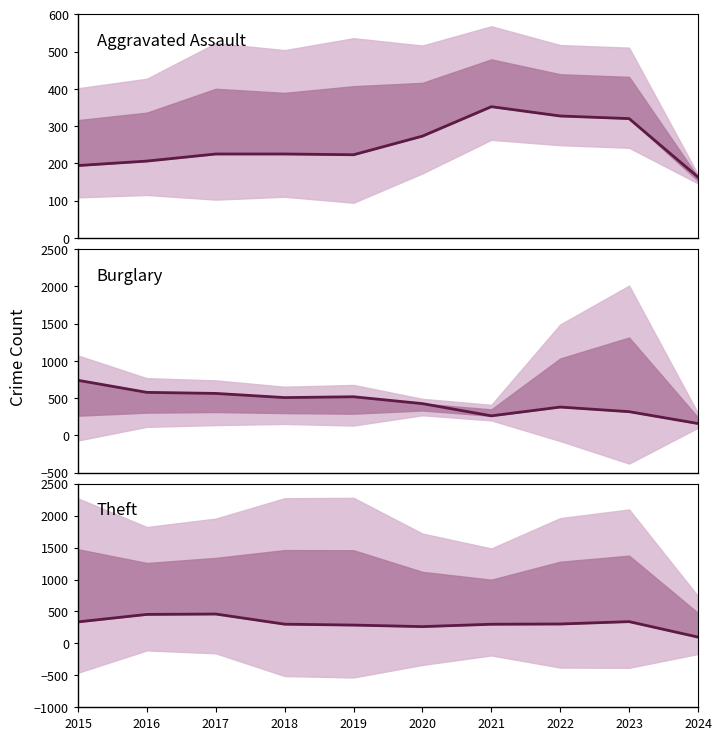

True or false: Burglary has more than 1 interior local peaks.

True